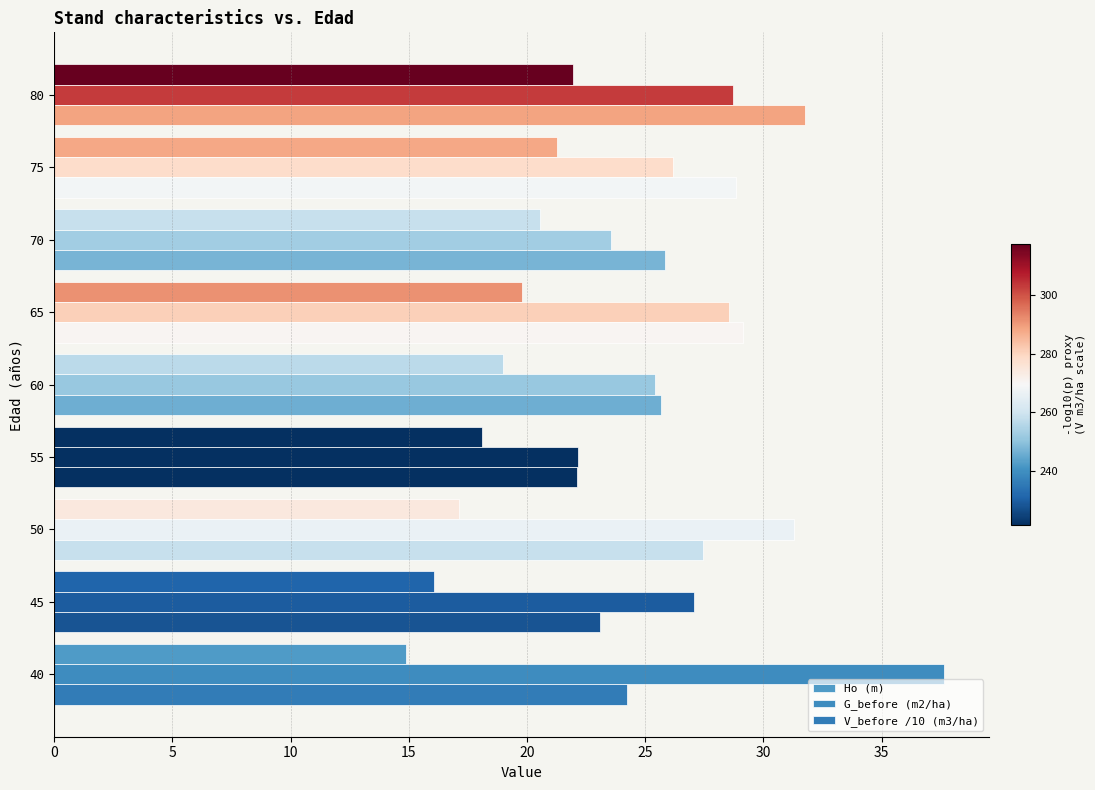

How many data points in V_before /10 (m3/ha) are above 25?

6